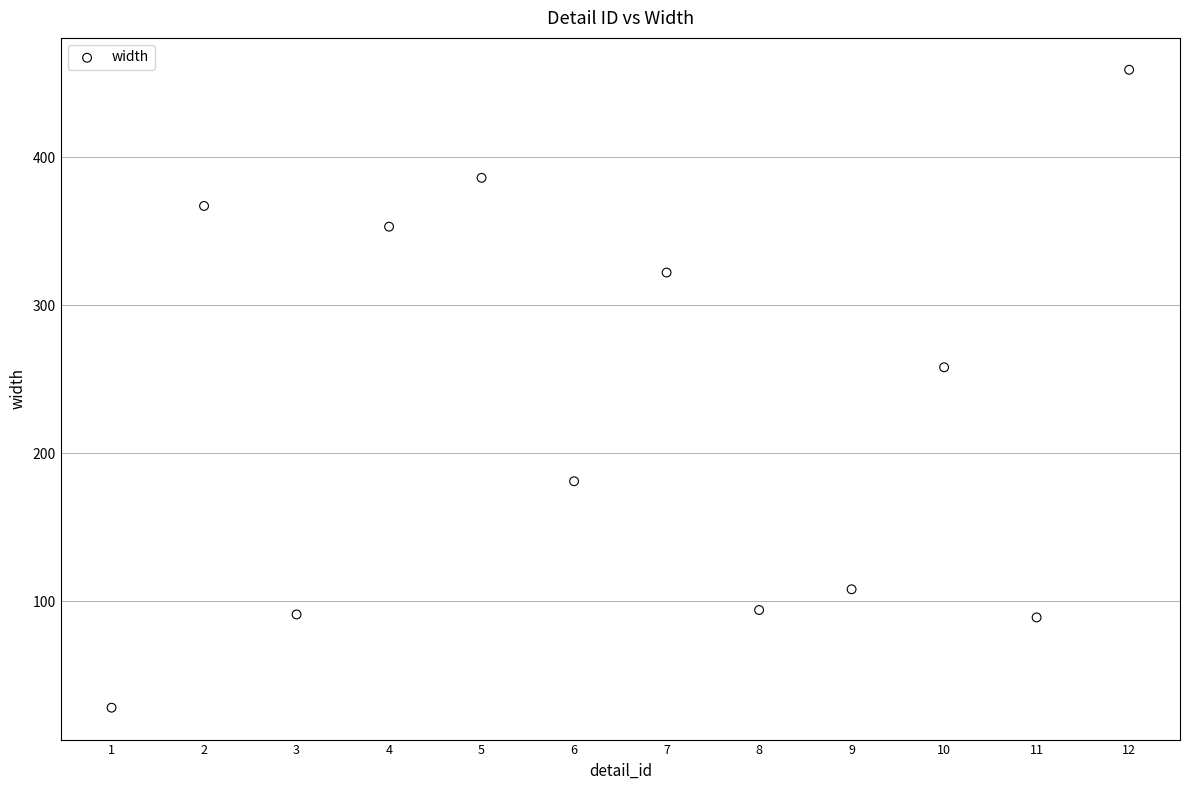

What Y value in the scatter plot is closest to 243?

258